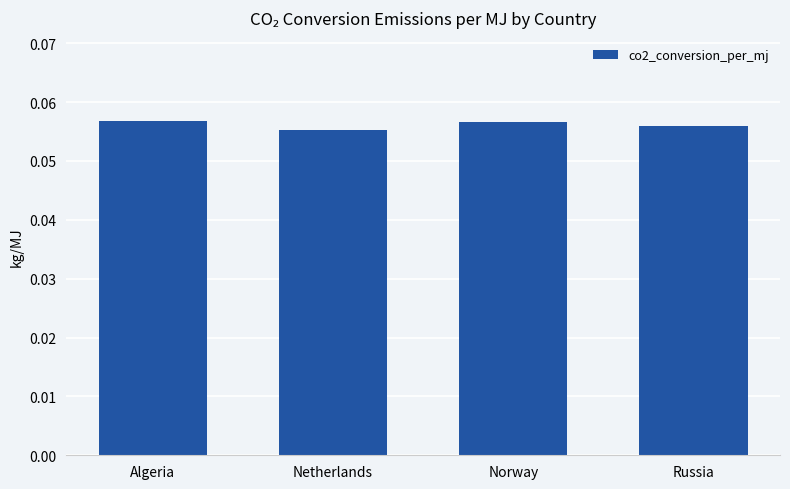

True or false: the data shows 0.0 at Russia.

False